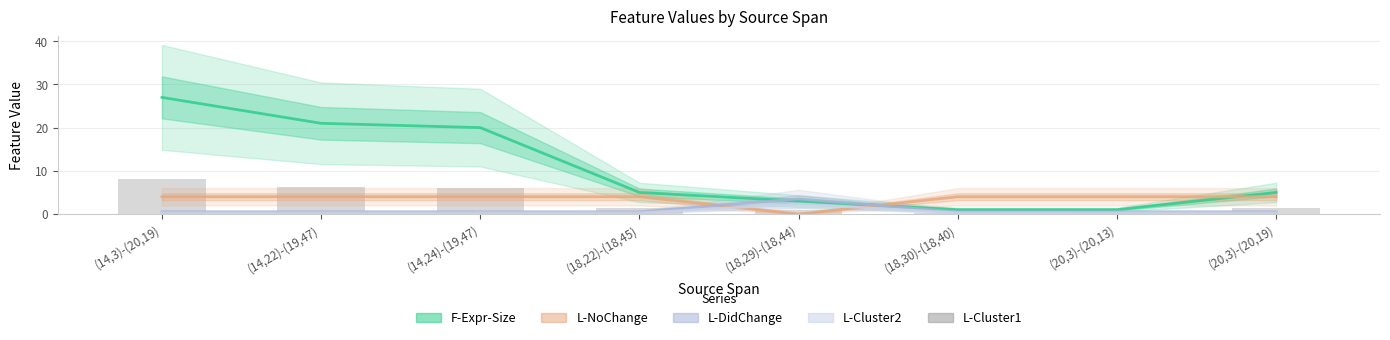

What is the value of the L-DidChange bar at the 2nd from the left?

0.5